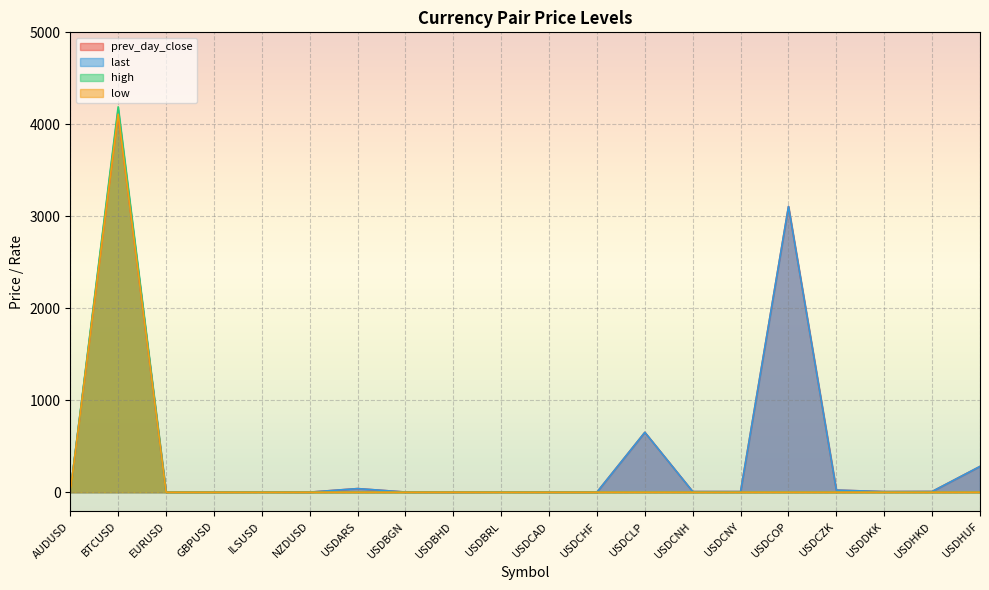

Between AUDUSD and USDHUF, which series saw the biggest shift?

prev_day_close